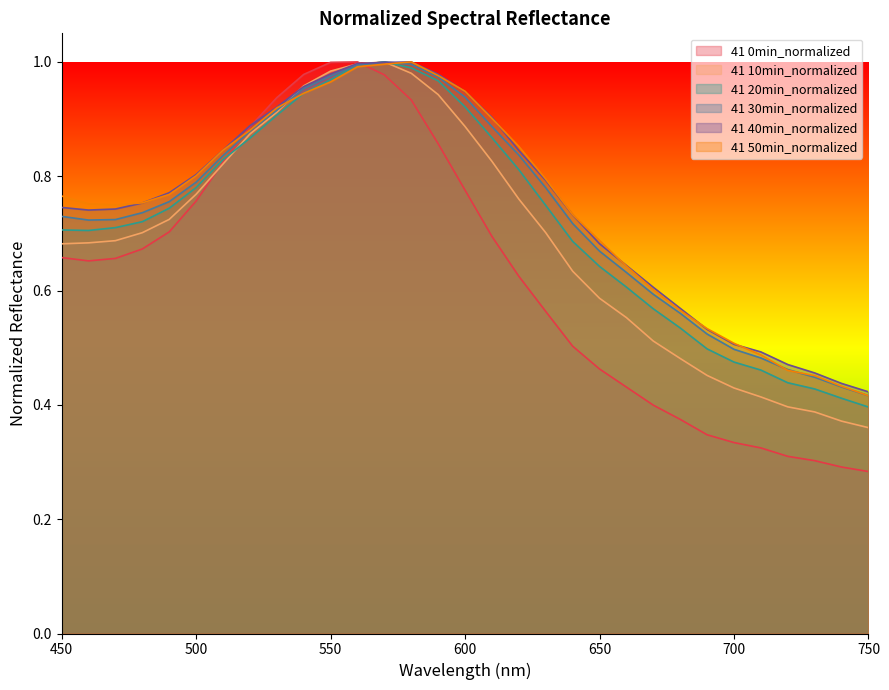

Reading left to right, what are all the values shown in this chart?

41 0min_normalized: 450=0.7	460=0.7	470=0.7	480=0.7	490=0.7	500=0.8	510=0.8	520=0.9	530=0.9	540=1.0	550=1.0	560=1.0	570=1.0	580=0.9	590=0.9	600=0.8	610=0.7	620=0.6	630=0.6	640=0.5	650=0.5	660=0.4	670=0.4	680=0.4	690=0.3	700=0.3	710=0.3	720=0.3	730=0.3	740=0.3	750=0.3
41 10min_normalized: 450=0.7	460=0.7	470=0.7	480=0.7	490=0.7	500=0.8	510=0.8	520=0.9	530=0.9	540=1.0	550=1.0	560=1.0	570=1.0	580=1.0	590=0.9	600=0.9	610=0.8	620=0.8	630=0.7	640=0.6	650=0.6	660=0.6	670=0.5	680=0.5	690=0.5	700=0.4	710=0.4	720=0.4	730=0.4	740=0.4	750=0.4
41 20min_normalized: 450=0.7	460=0.7	470=0.7	480=0.7	490=0.7	500=0.8	510=0.8	520=0.9	530=0.9	540=0.9	550=1.0	560=1.0	570=1.0	580=1.0	590=1.0	600=0.9	610=0.9	620=0.8	630=0.7	640=0.7	650=0.6	660=0.6	670=0.6	680=0.5	690=0.5	700=0.5	710=0.5	720=0.4	730=0.4	740=0.4	750=0.4
41 30min_normalized: 450=0.7	460=0.7	470=0.7	480=0.7	490=0.8	500=0.8	510=0.8	520=0.9	530=0.9	540=1.0	550=1.0	560=1.0	570=1.0	580=1.0	590=1.0	600=0.9	610=0.9	620=0.8	630=0.8	640=0.7	650=0.7	660=0.6	670=0.6	680=0.6	690=0.5	700=0.5	710=0.5	720=0.5	730=0.4	740=0.4	750=0.4
41 40min_normalized: 450=0.7	460=0.7	470=0.7	480=0.8	490=0.8	500=0.8	510=0.8	520=0.9	530=0.9	540=1.0	550=1.0	560=1.0	570=1.0	580=1.0	590=1.0	600=0.9	610=0.9	620=0.8	630=0.8	640=0.7	650=0.7	660=0.6	670=0.6	680=0.6	690=0.5	700=0.5	710=0.5	720=0.5	730=0.5	740=0.4	750=0.4
41 50min_normalized: 450=0.8	460=0.8	470=0.7	480=0.8	490=0.8	500=0.8	510=0.8	520=0.9	530=0.9	540=0.9	550=1.0	560=1.0	570=1.0	580=1.0	590=1.0	600=0.9	610=0.9	620=0.9	630=0.8	640=0.7	650=0.7	660=0.6	670=0.6	680=0.6	690=0.5	700=0.5	710=0.5	720=0.5	730=0.5	740=0.4	750=0.4